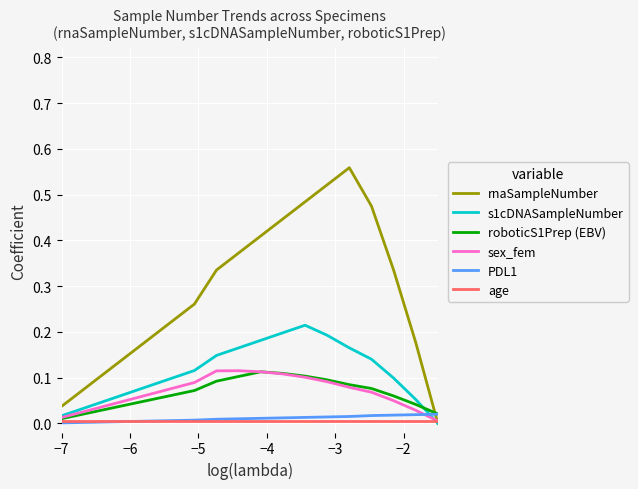

How many intersections are there between rnaSampleNumber and PDL1?

1